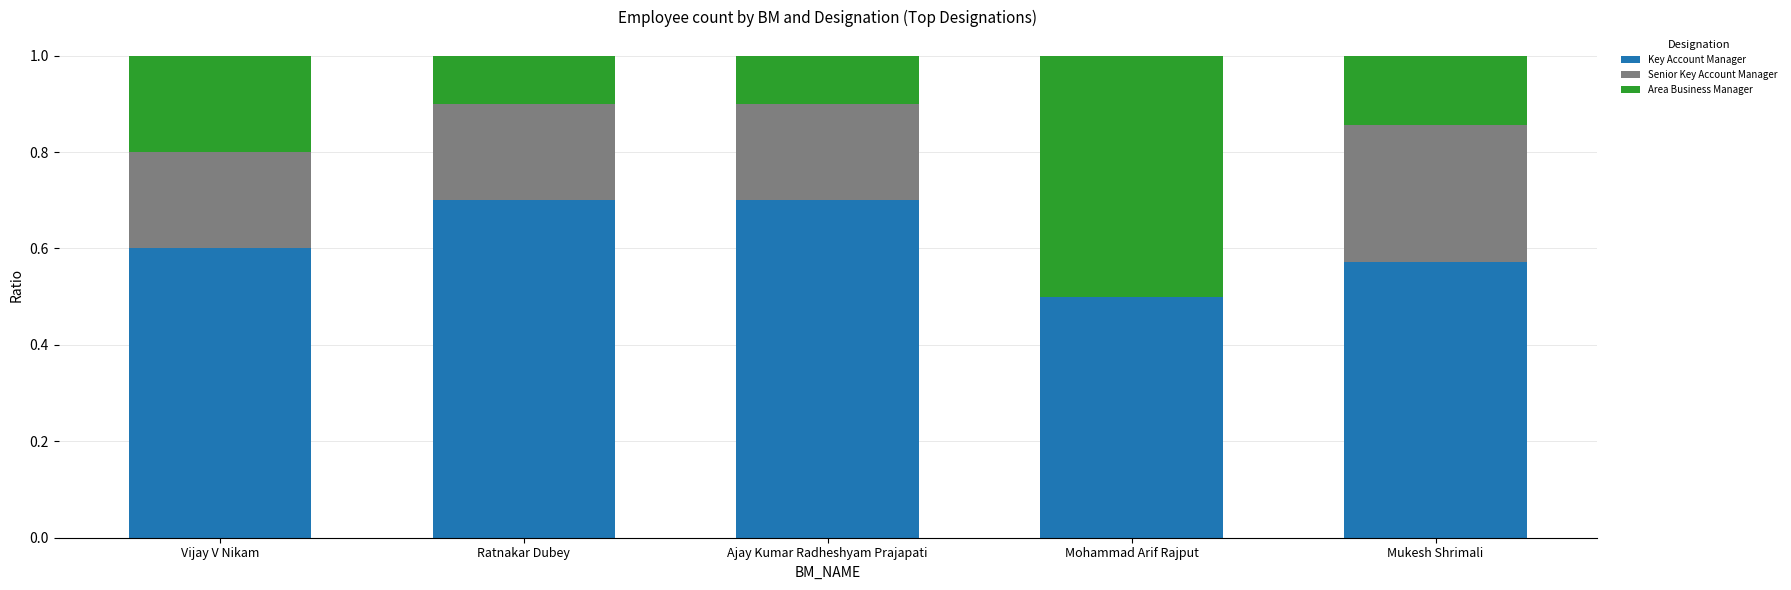

What is the total value across all series at Ajay Kumar Radheshyam Prajapati?

1.0